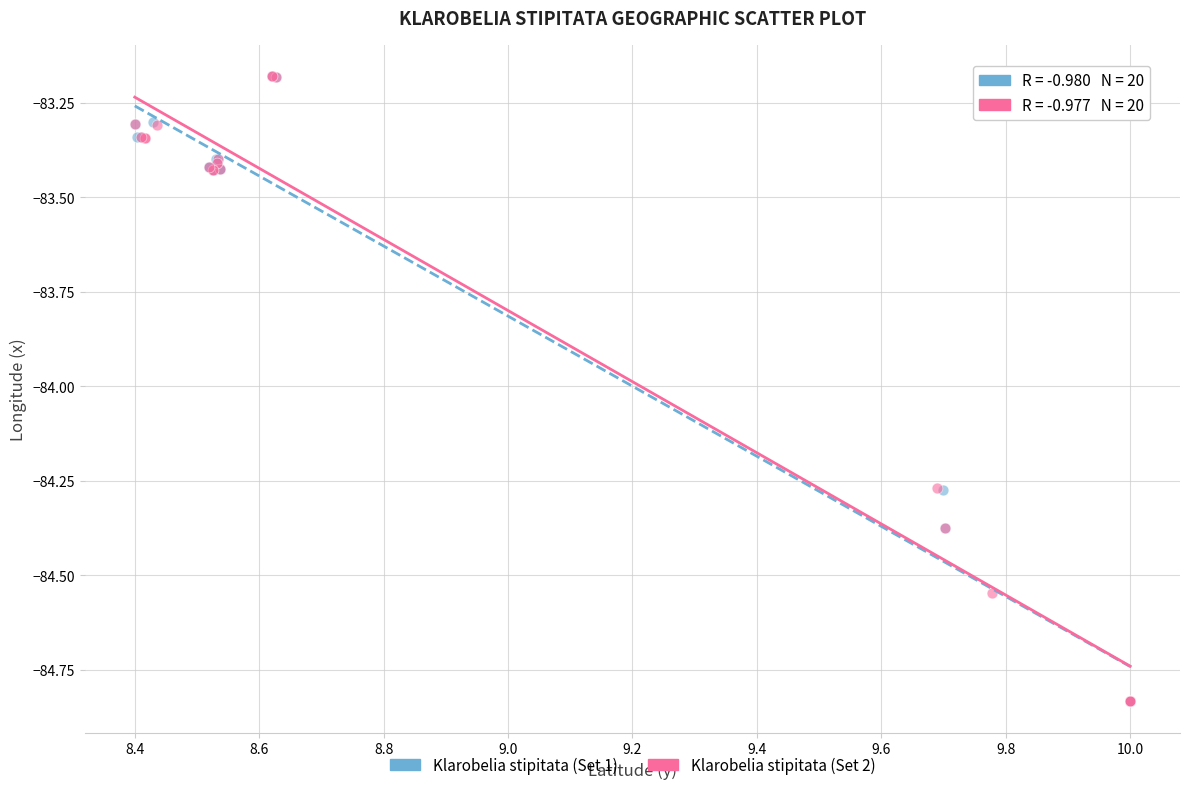

What are all the series names shown in the legend?

Klarobelia stipitata (Set 1), Klarobelia stipitata (Set 2)